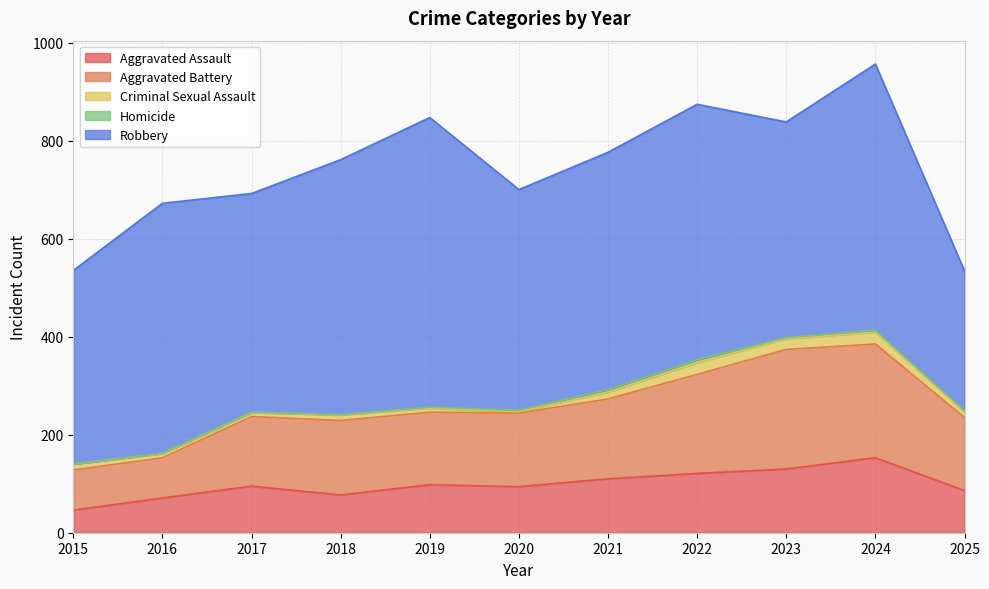

Rank the categories by Aggravated Assault value from highest to lowest.

2024, 2023, 2022, 2021, 2019, 2017, 2020, 2025, 2018, 2016, 2015